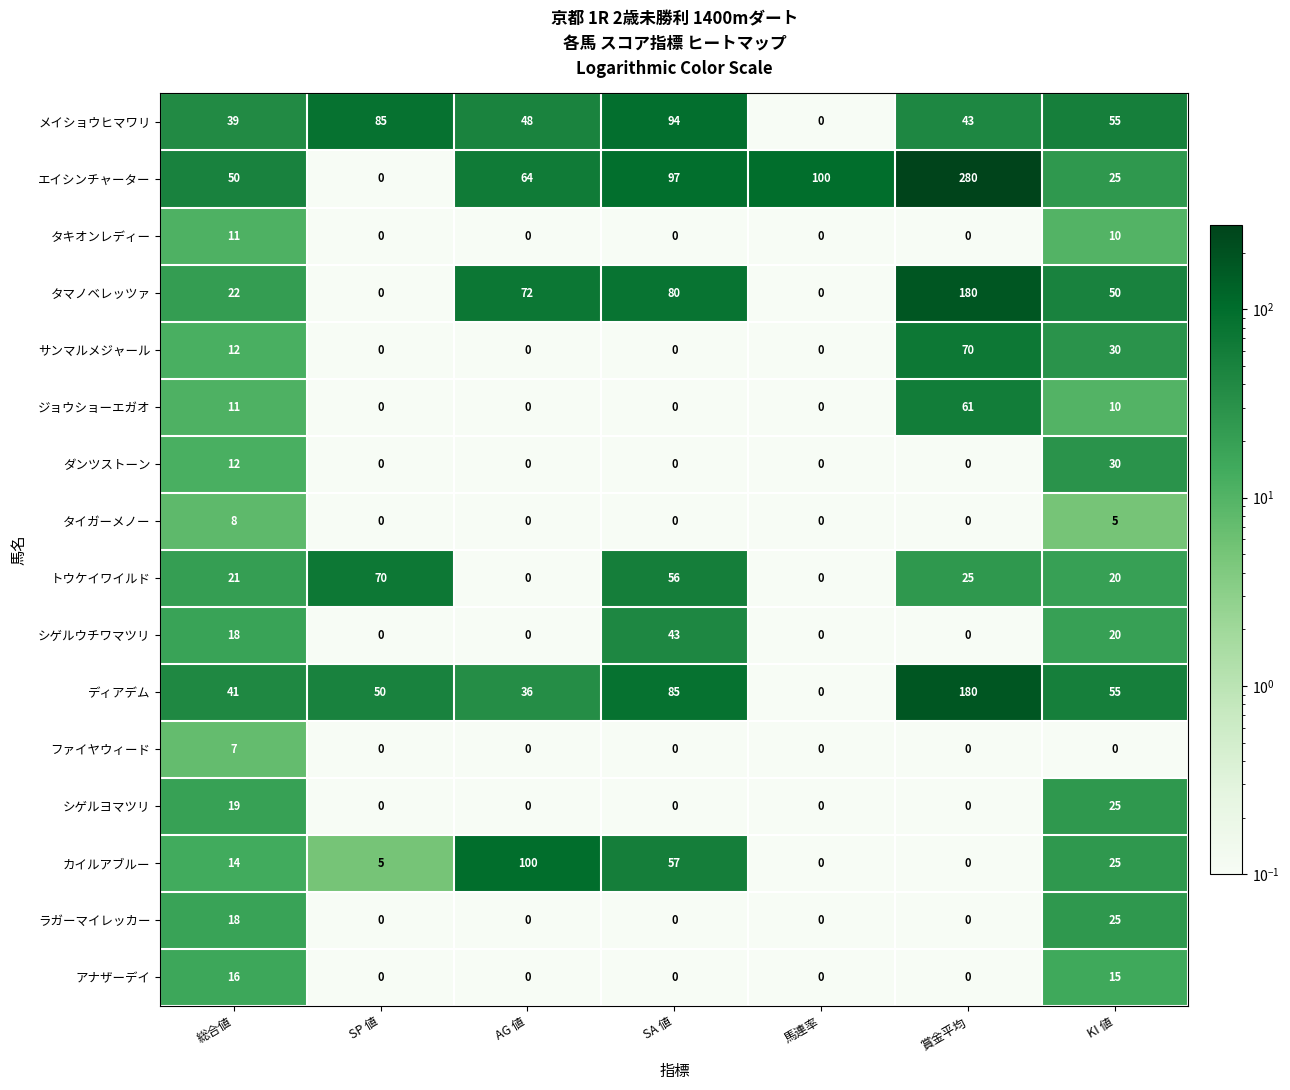

Which series has the widest spread of values?

エイシンチャーター